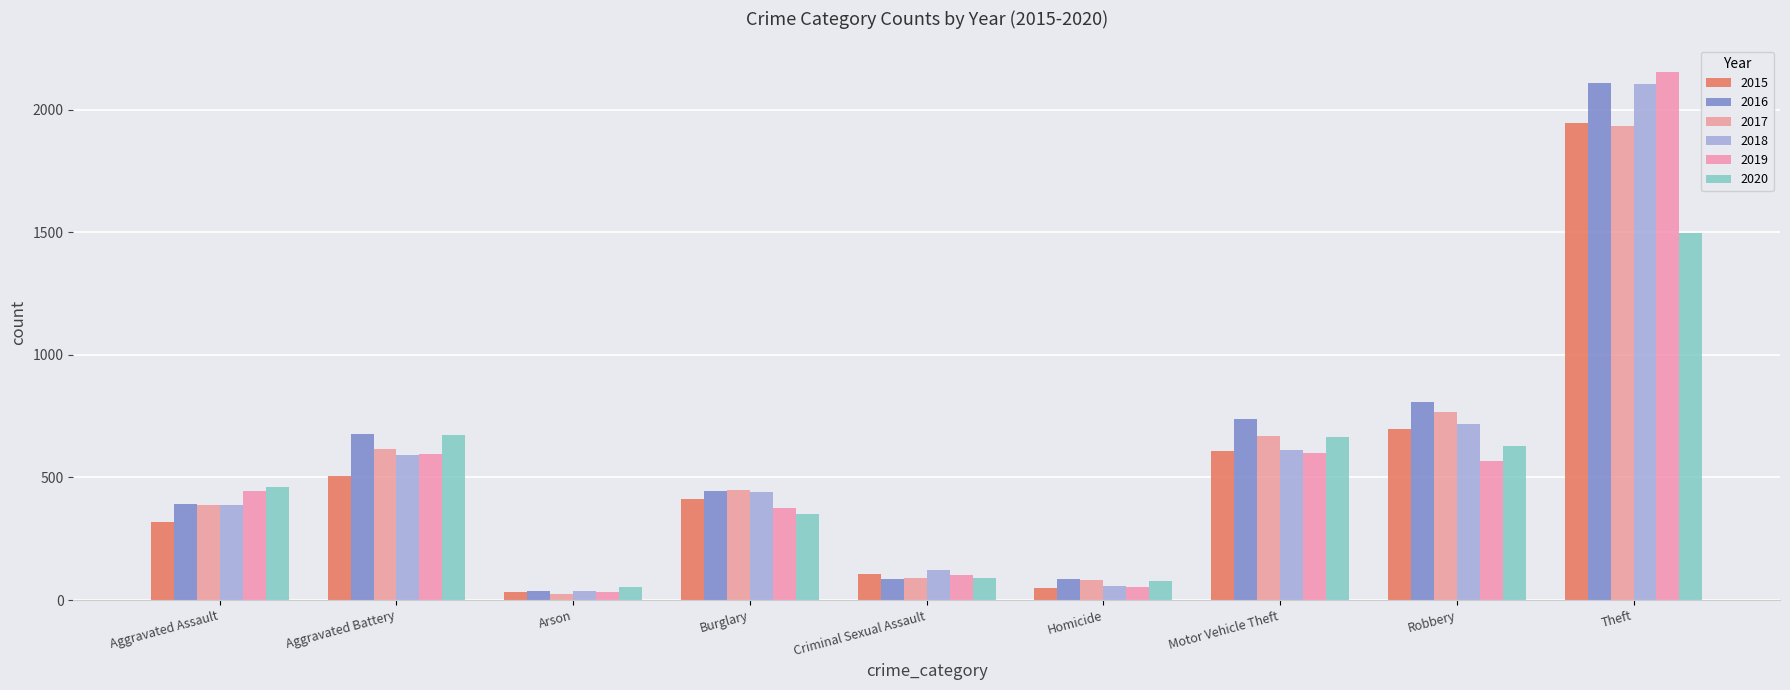

What are all the series names shown in the legend?

2015, 2016, 2017, 2018, 2019, 2020